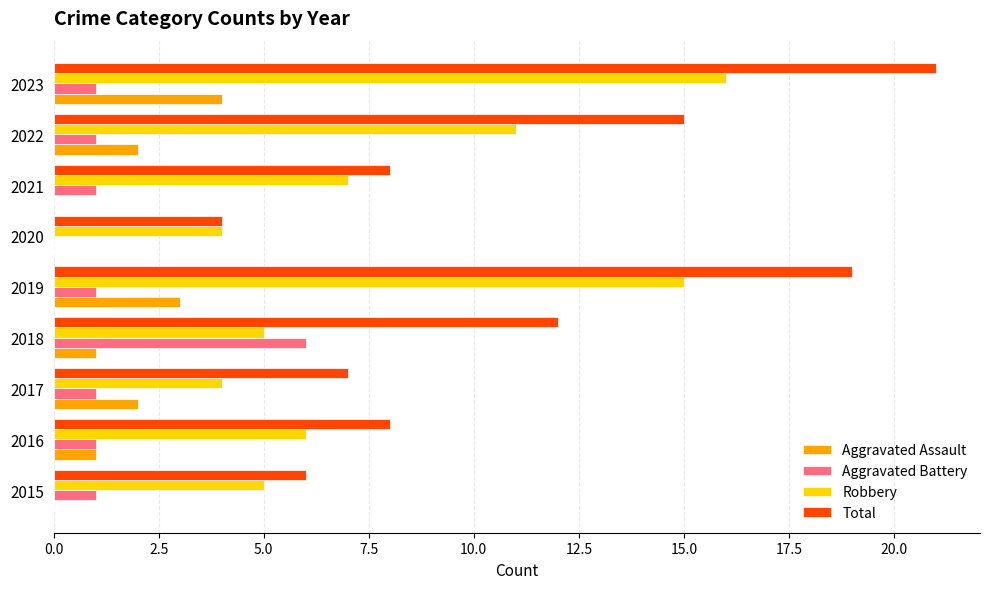

What is the sum of the Total values at 2015 and 2019?

25